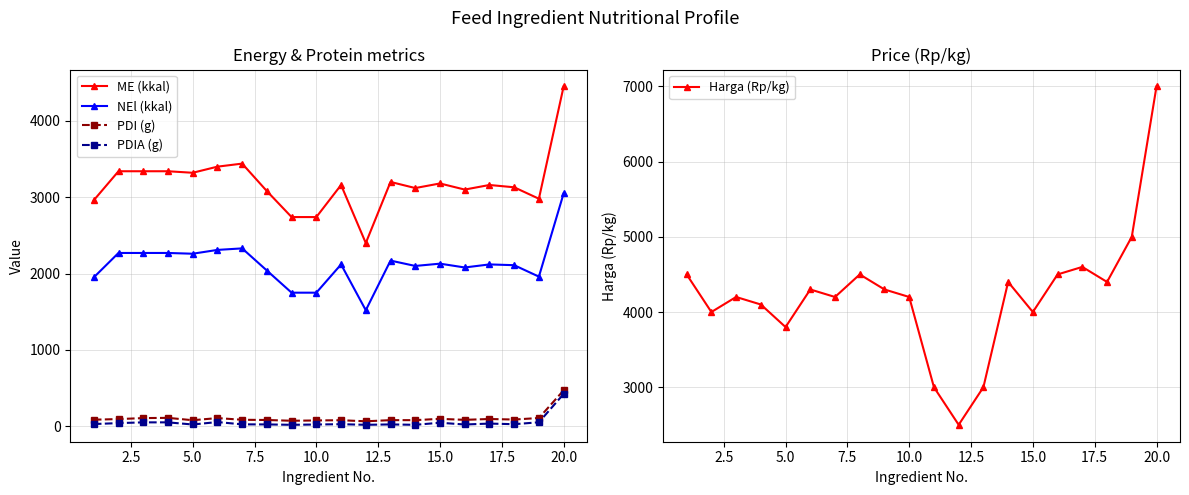

True or false: PDIA (g) and NEl (kkal) cross at least once.

False